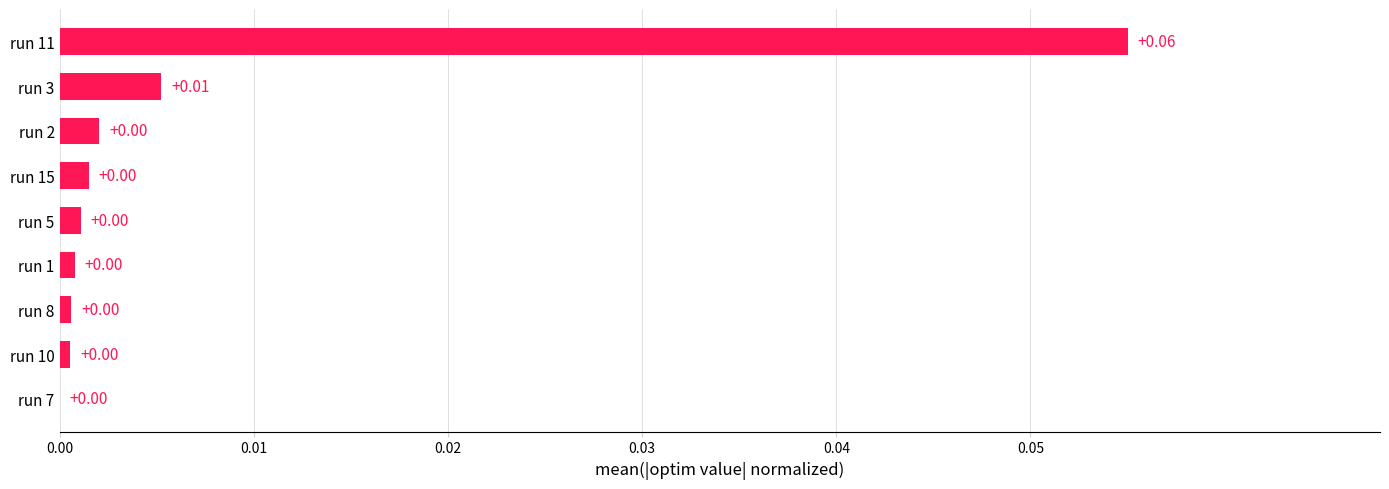

What is the change in value from run 15 to run 11?

+0.1